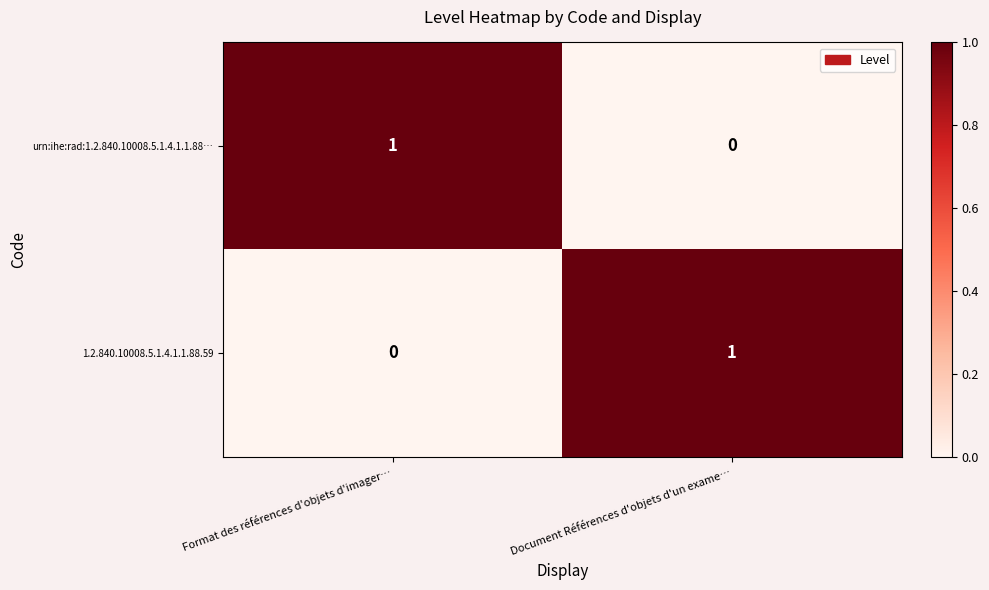

At how many categories does at least one series exceed 0?

2